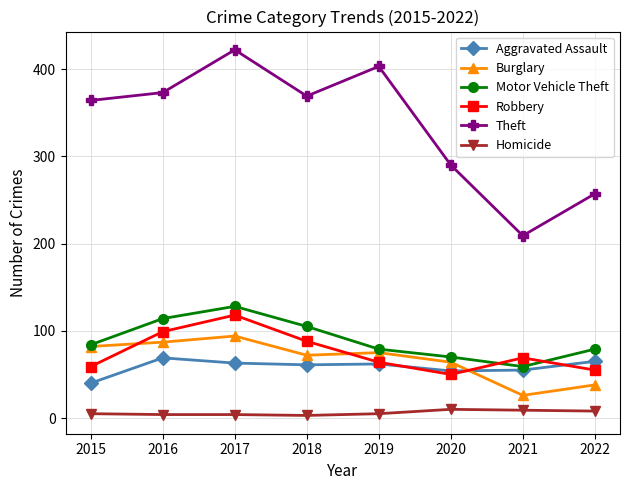

Count the number of categories in the chart.

8